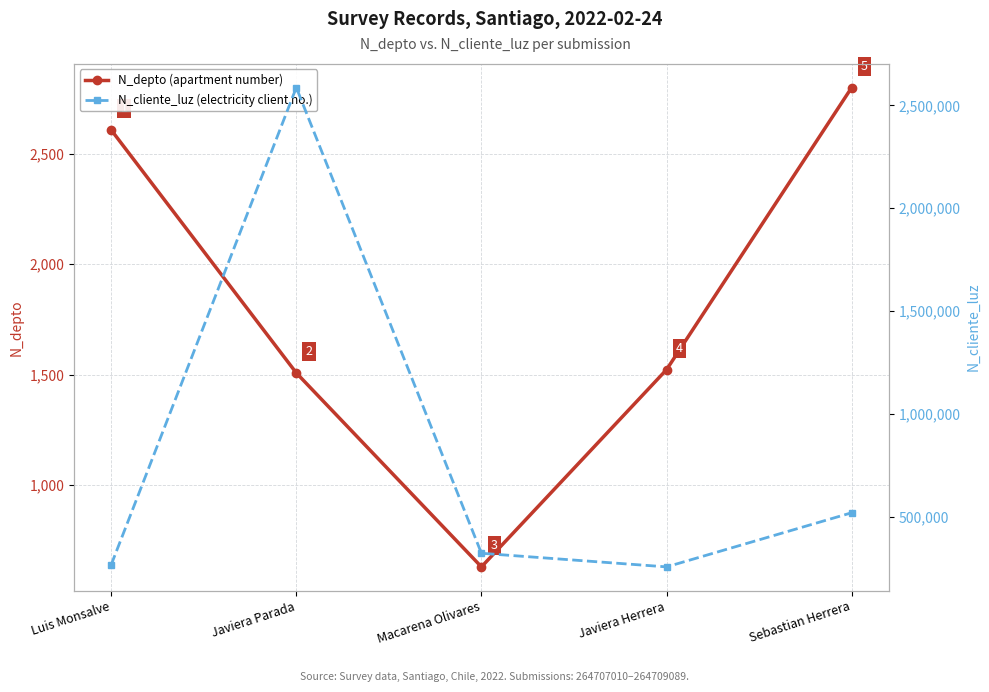

The N_cliente_luz (electricity client no.) series shows 720699 at Sebastian Herrera. True or false?

False